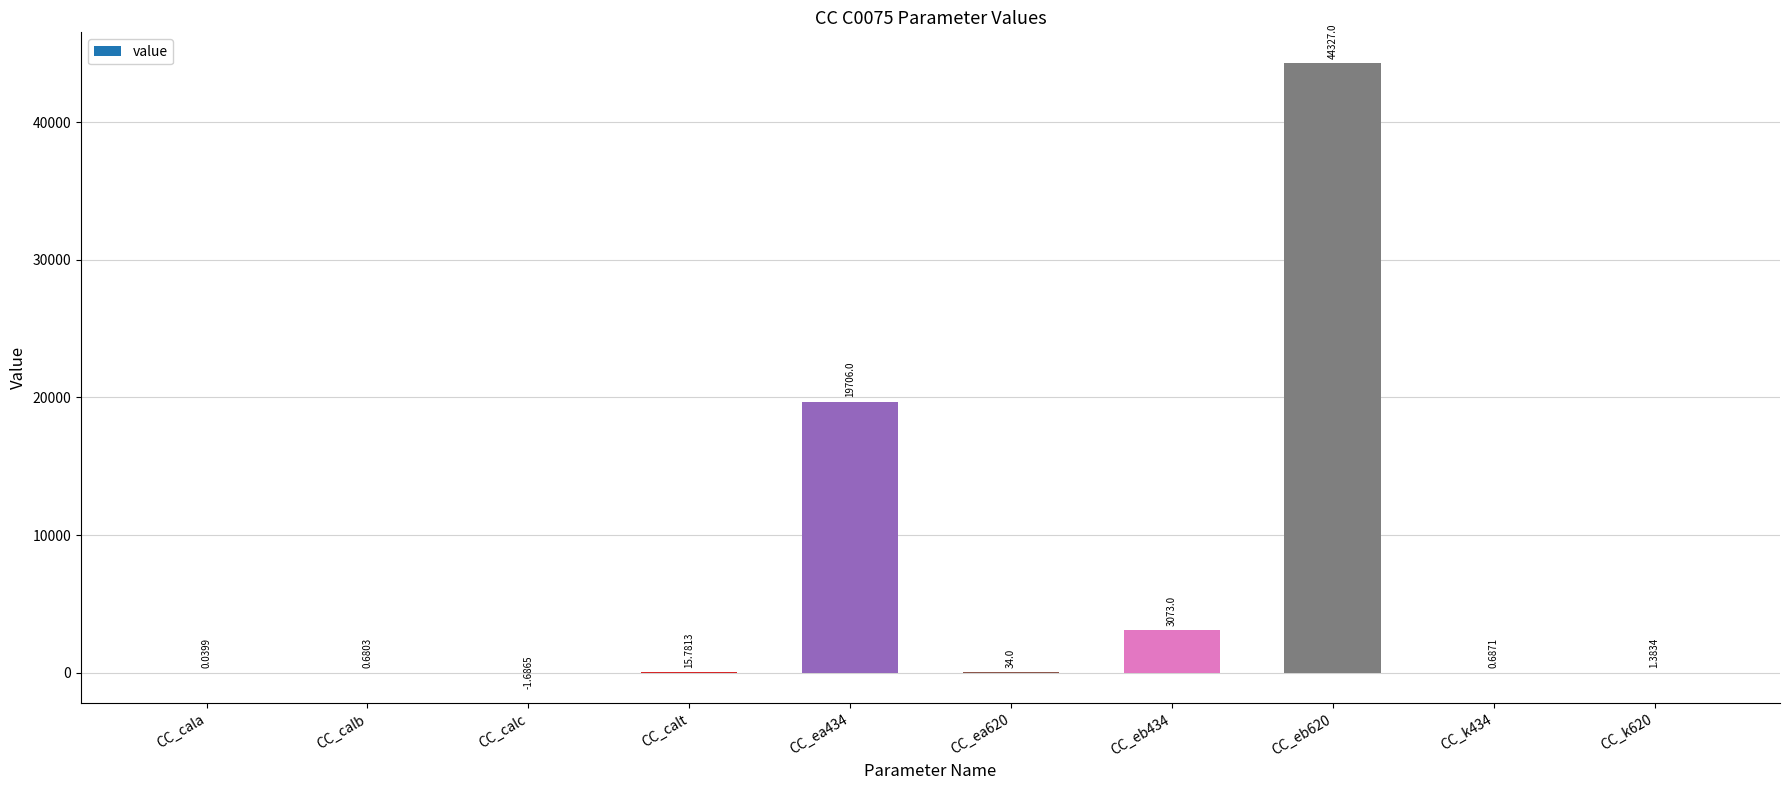

Between CC_calb and CC_calc, which is larger?

CC_calb